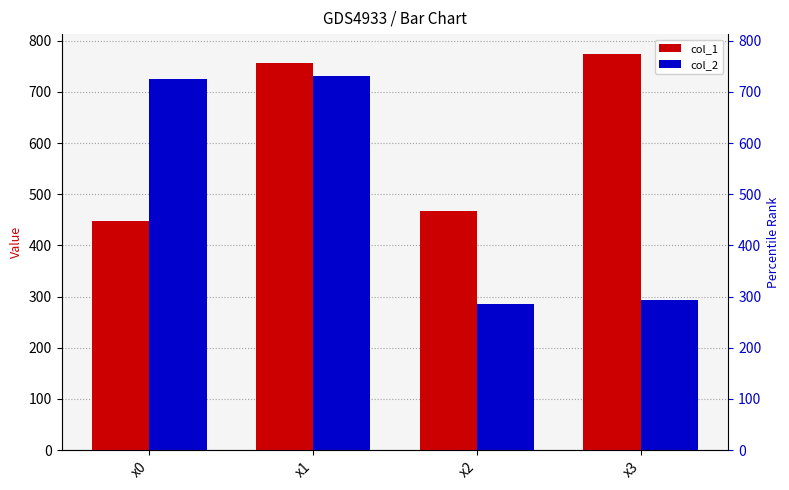

Does the chart contain stacked bars?

No